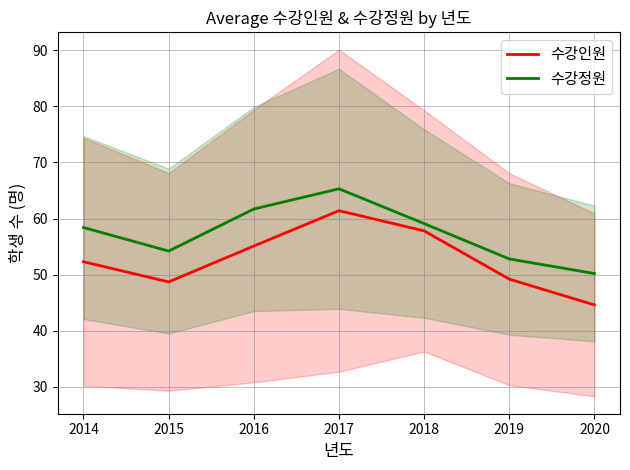

Which series has the largest total across all categories?

수강정원